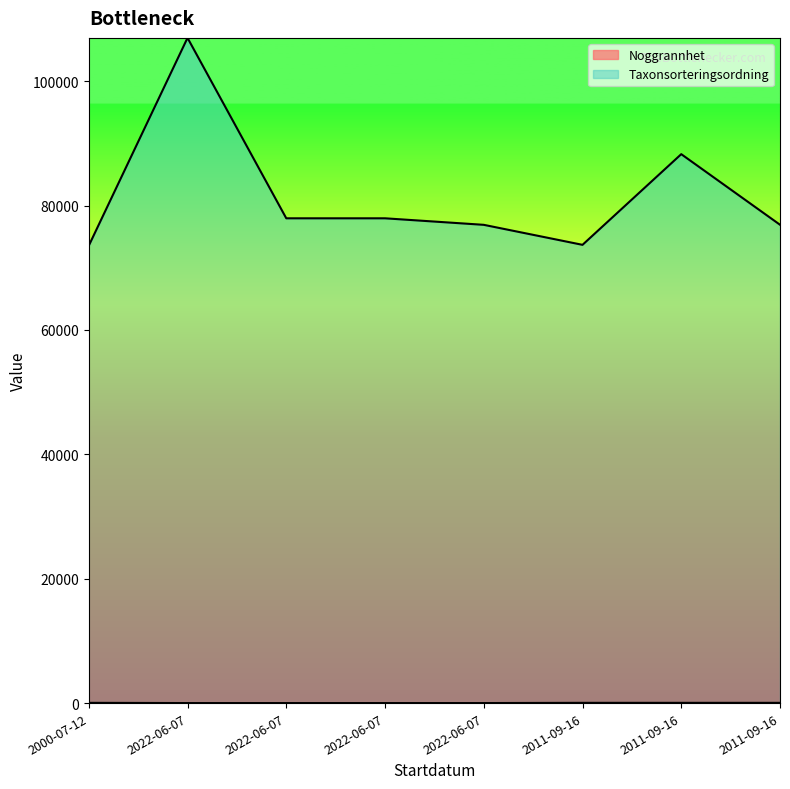

True or false: Noggrannhet and Taxonsorteringsordning intersect in this chart.

False